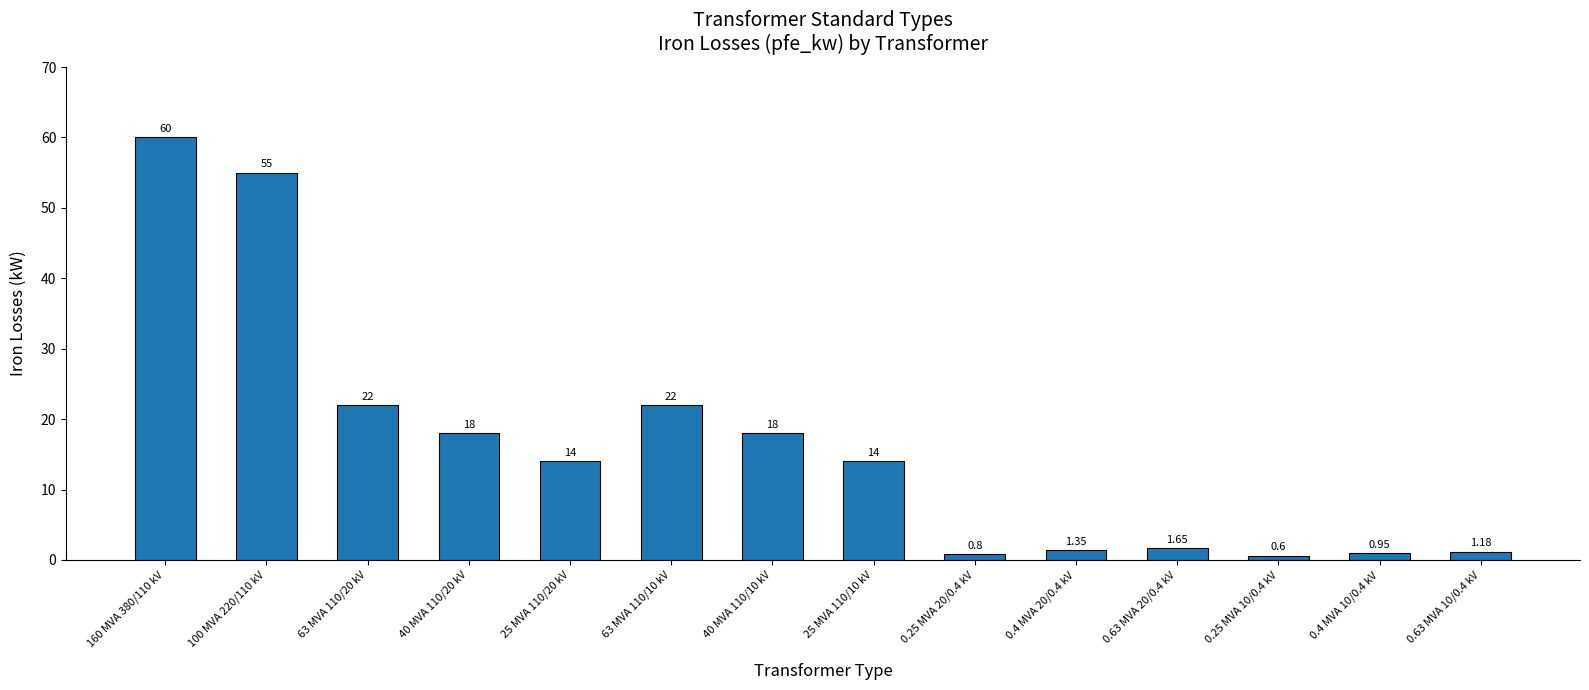

Which has a higher value, 25 MVA 110/10 kV or 40 MVA 110/20 kV?

40 MVA 110/20 kV